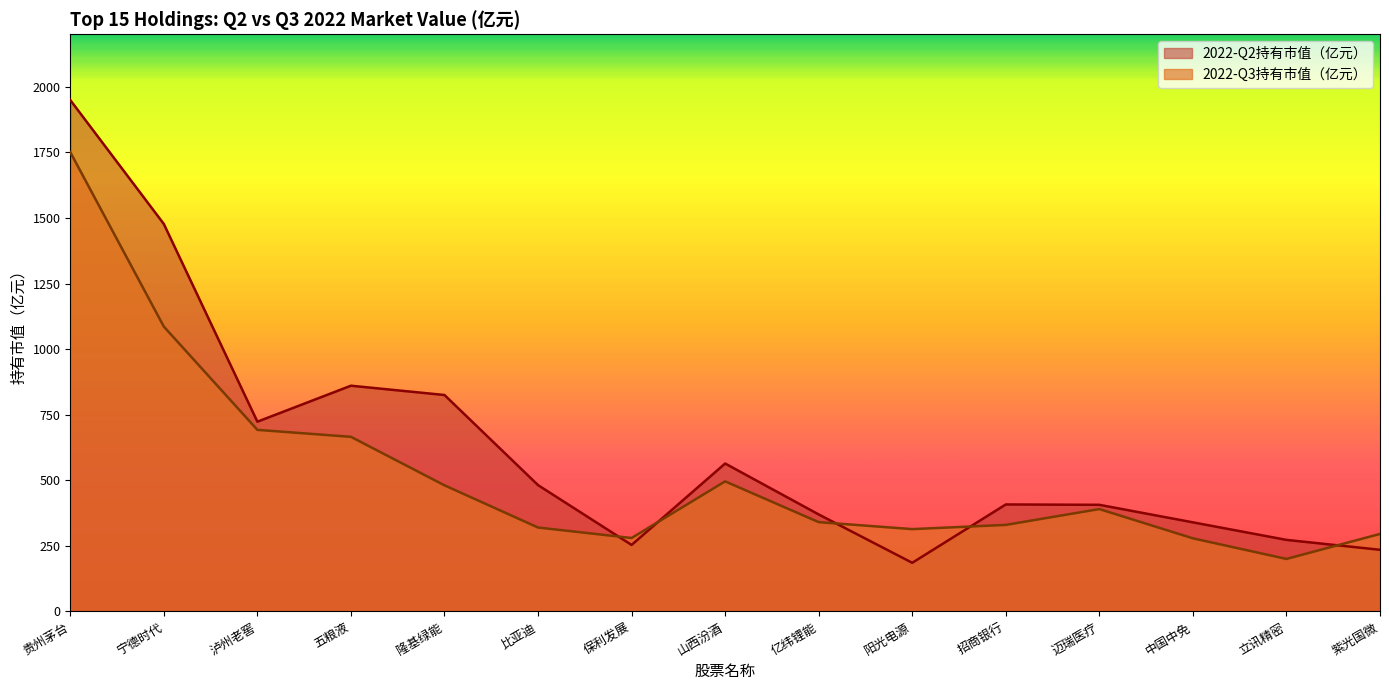

Which series has the largest range (max minus min)?

2022-Q2持有市值（亿元）